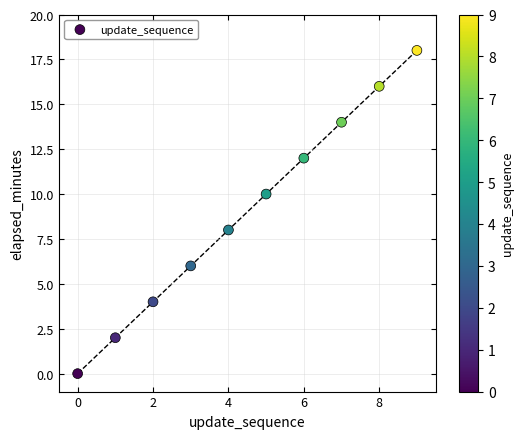

What is the average Y value?

9